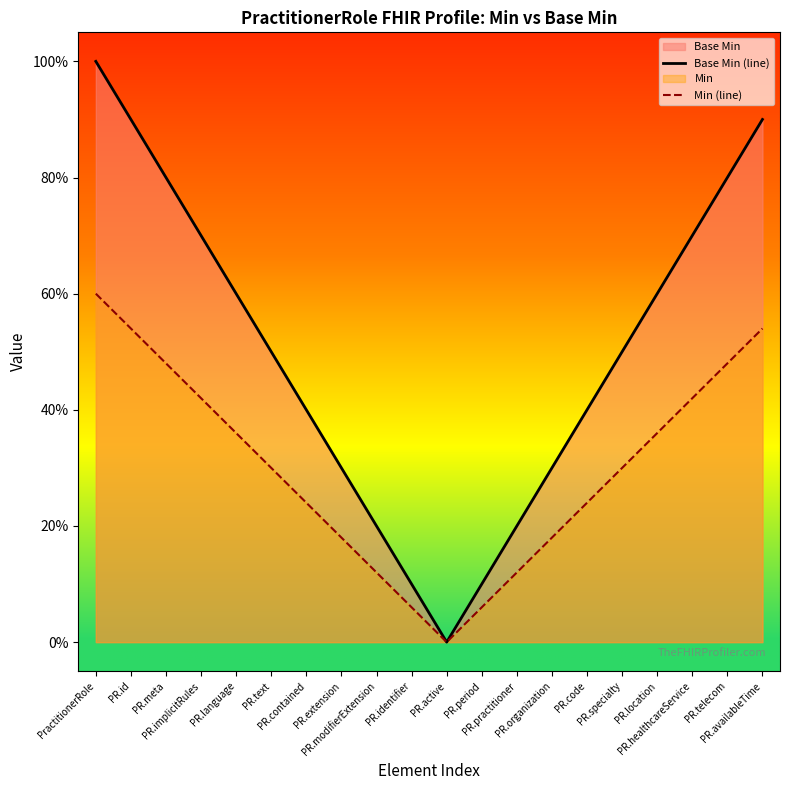

What is the sum of the Min (line) values at PR.period and PR.location?

0.4